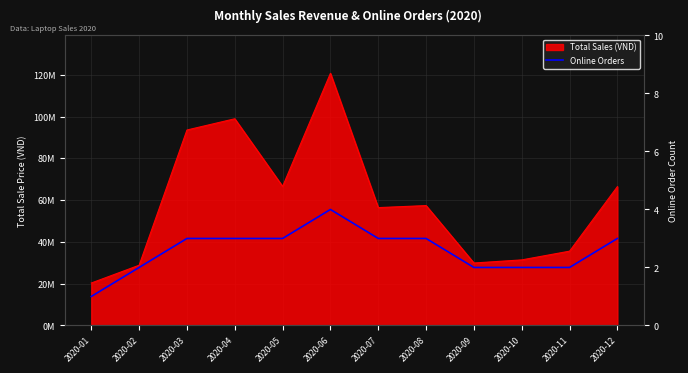

What is the minimum value shown in the chart?

1